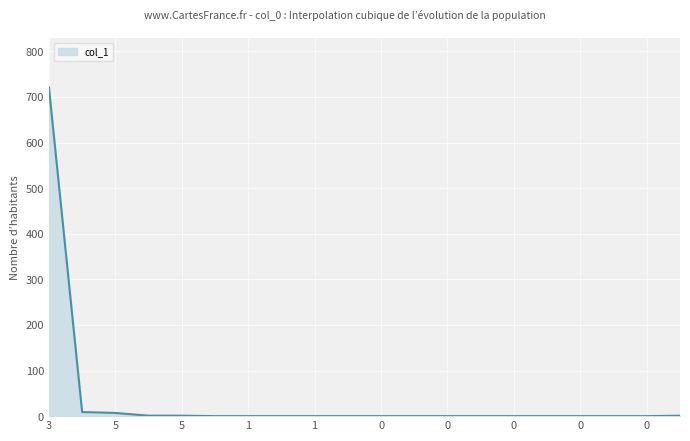

How many lines are shown in the chart?

1